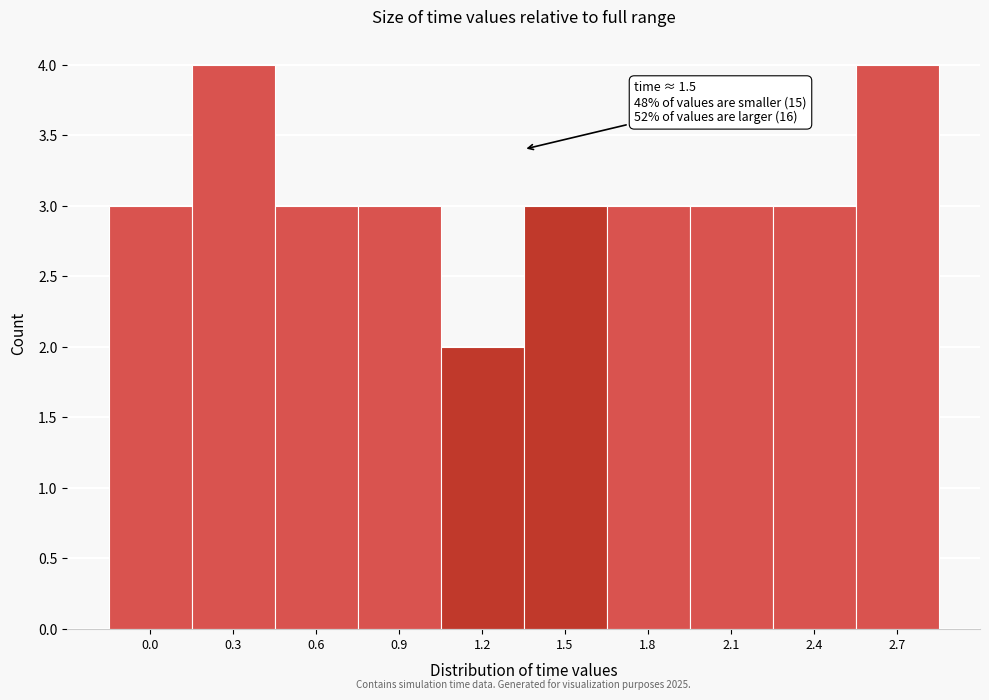

Reading left to right, what are all the values shown in this chart?

3	4	3	3	2	3	3	3	3	4